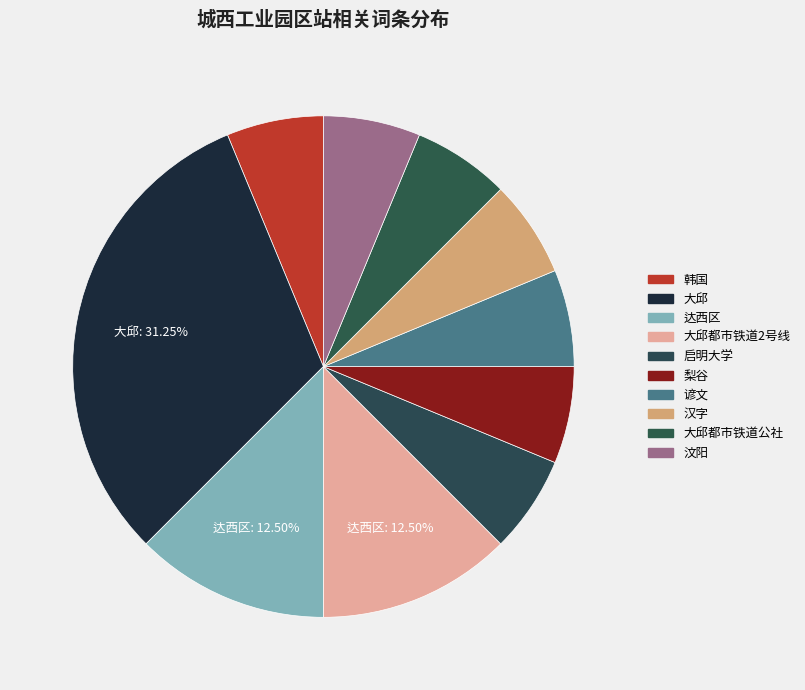

What is the smallest slice in the pie chart?

韩国